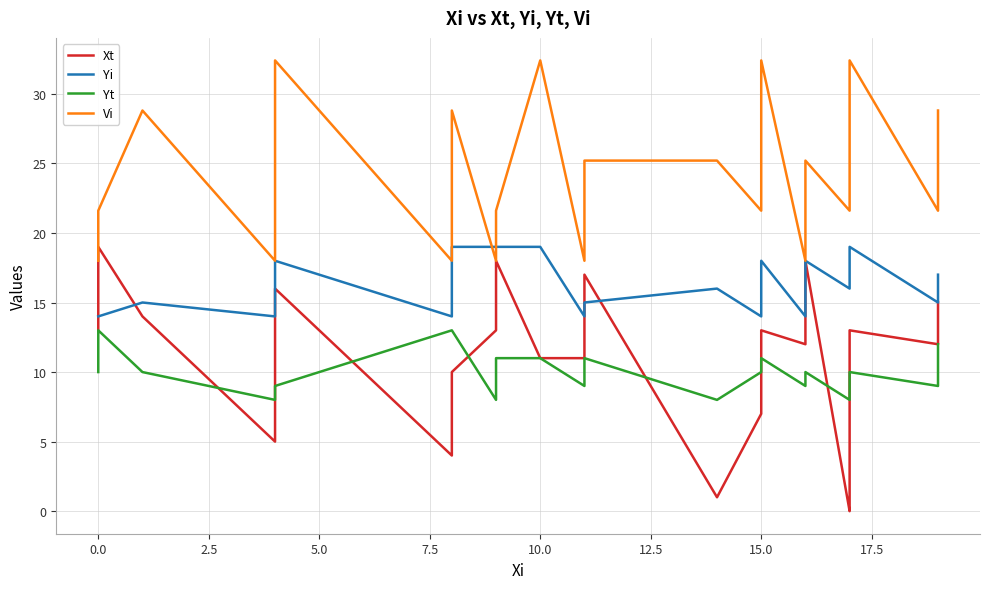

True or false: Vi and Xt intersect in this chart.

False